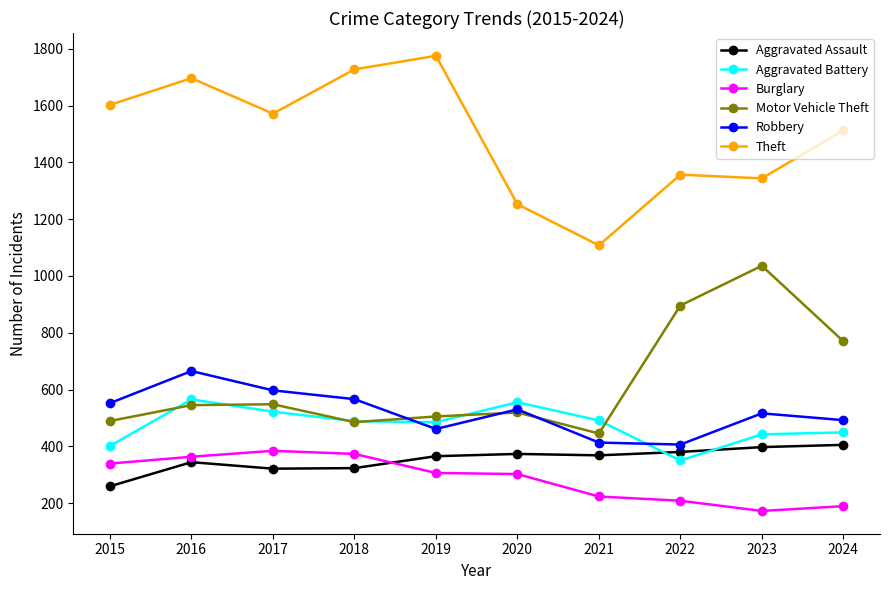

How many values in the Motor Vehicle Theft series are below 545?

5